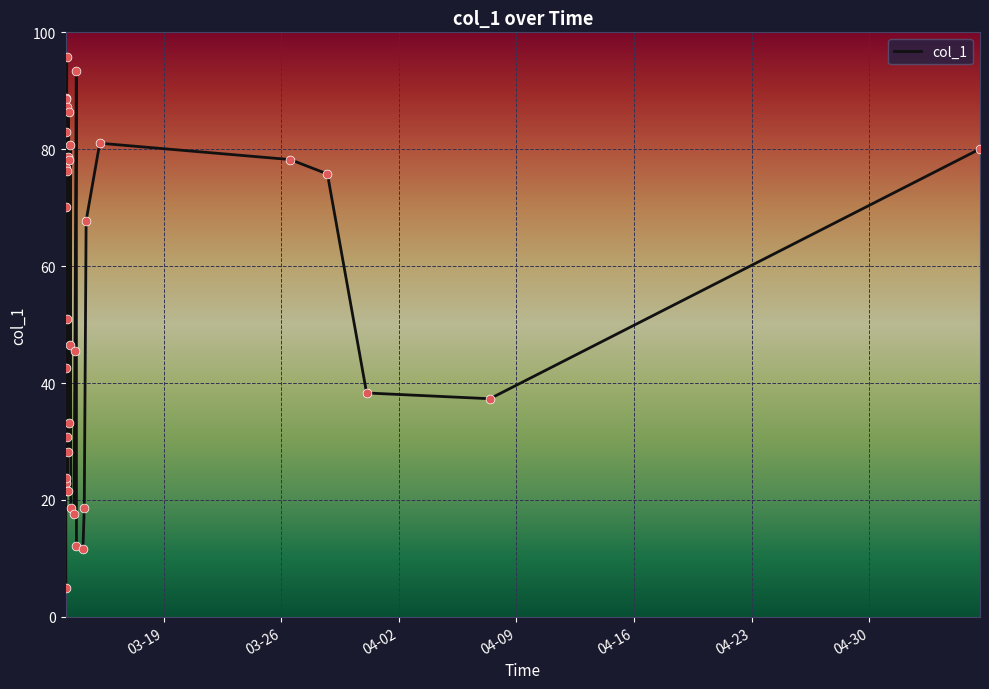

What is the greatest value displayed?

95.8